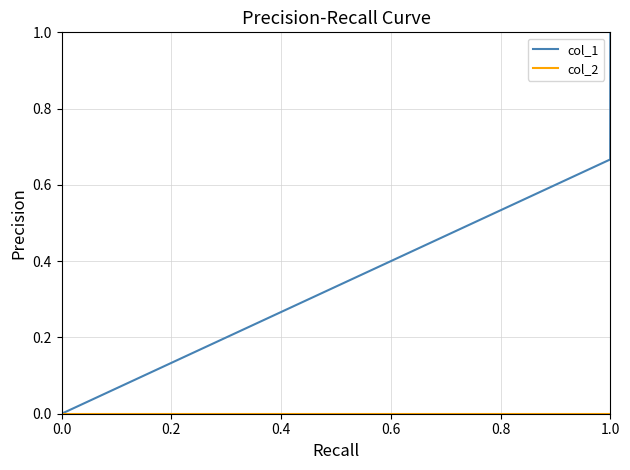

Which series has the widest spread of values?

col_1